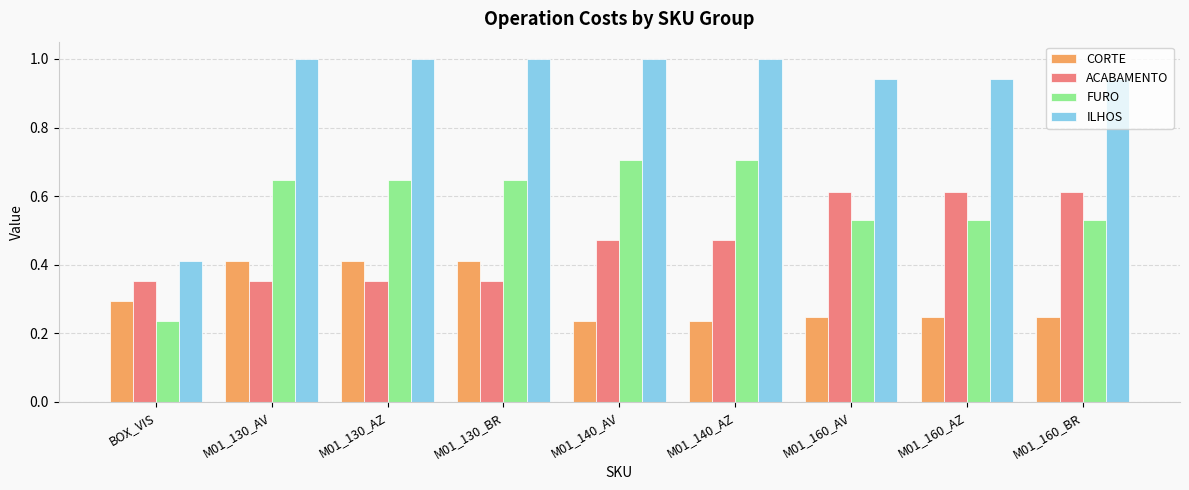

What position from the left is M01_160_AV?

7